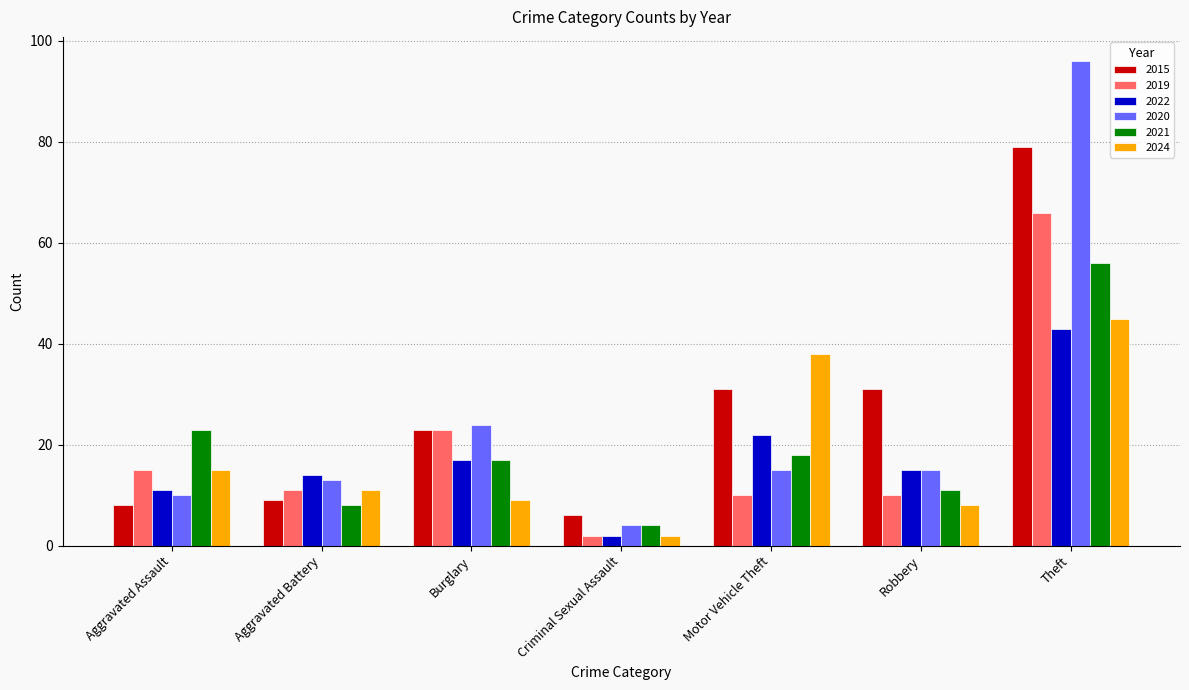

What is the total value across all series at Motor Vehicle Theft?

134